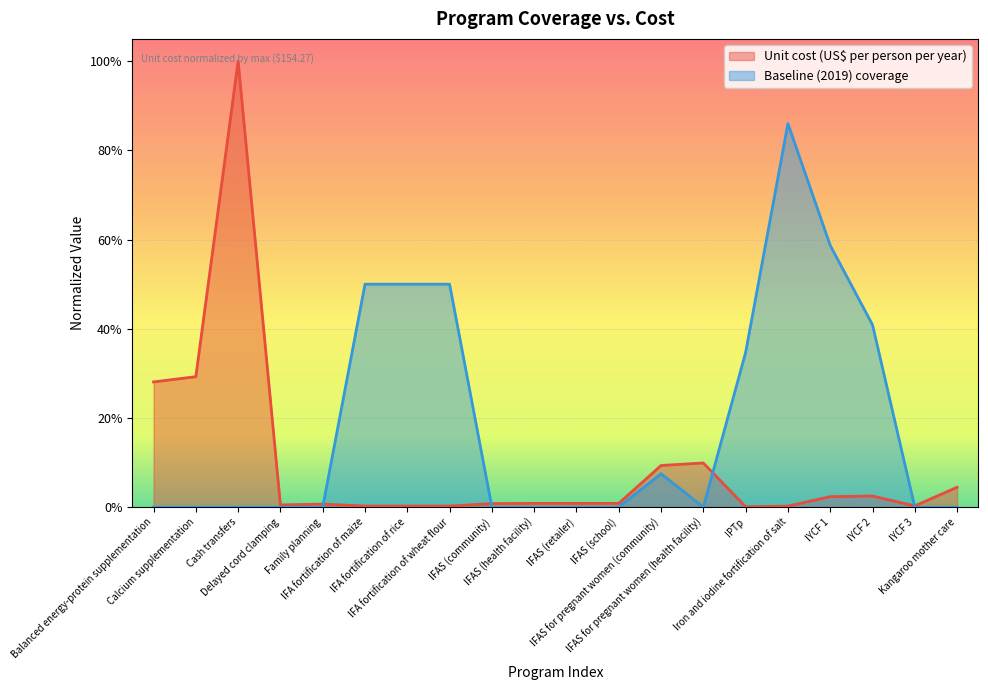

What are all the series names shown in the legend?

Unit cost (US$ per person per year), Baseline (2019) coverage